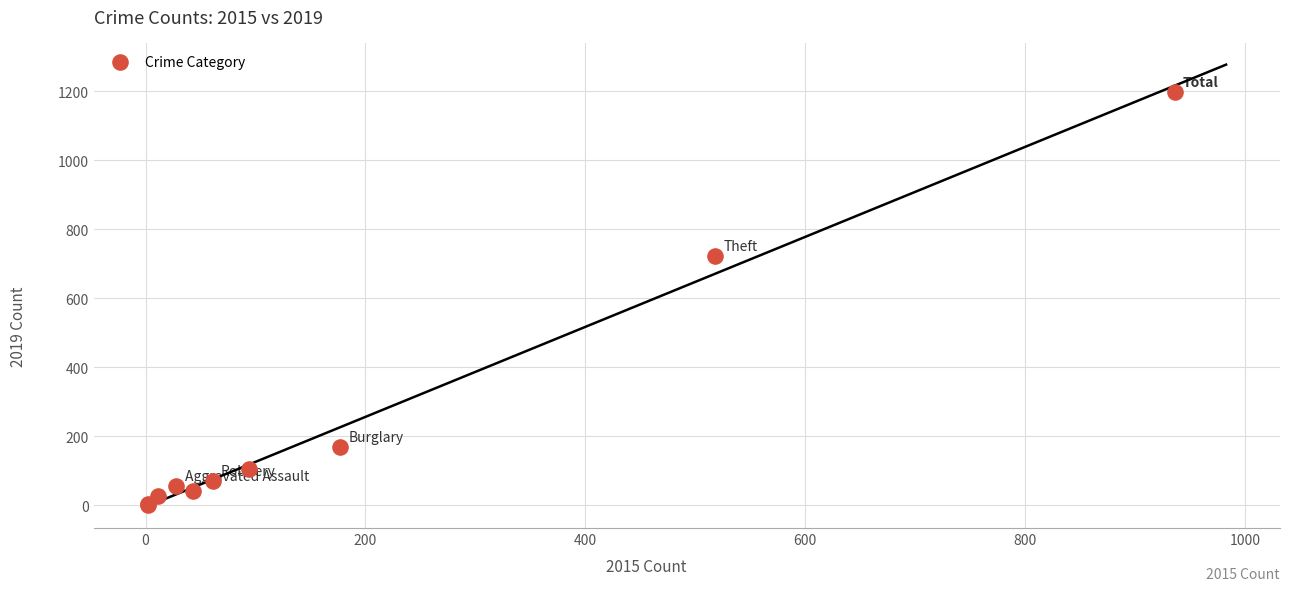

What Y value in the scatter plot is closest to 600?

723